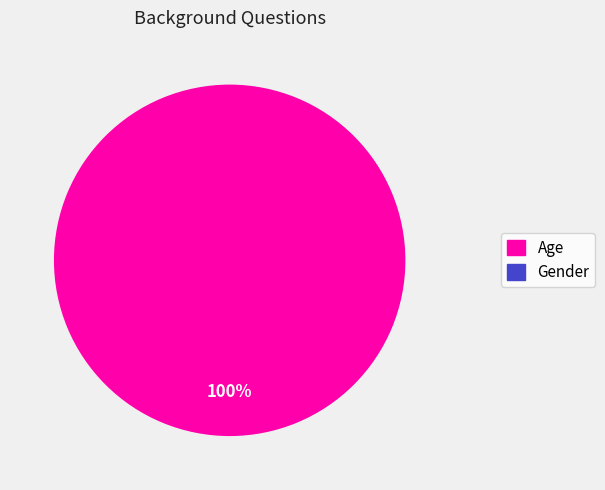

Is there a majority slice in this chart?

Yes